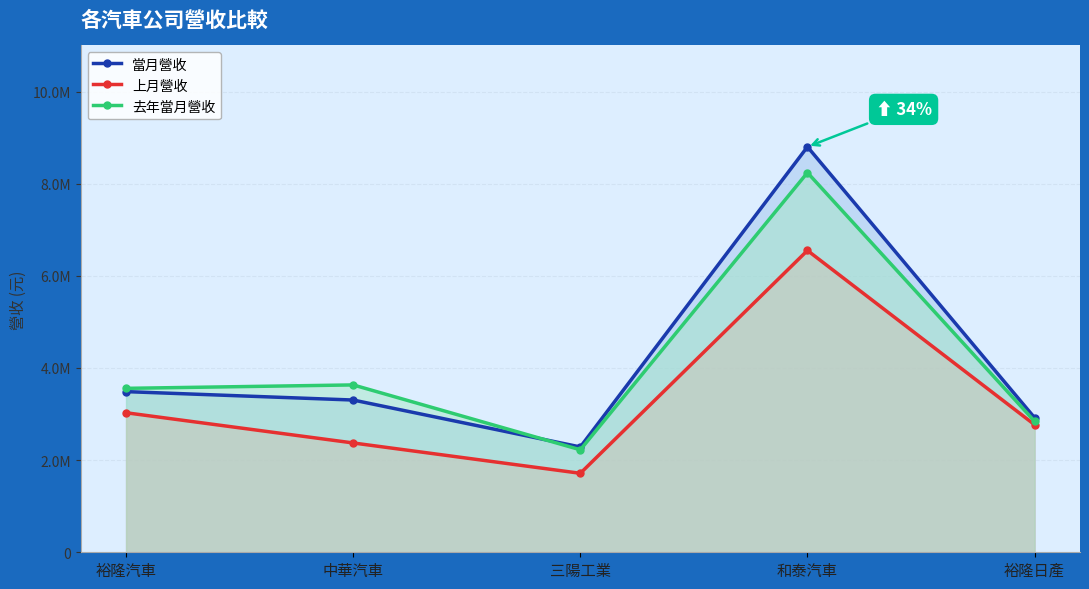

What is the lowest value of the 上月營收 series?

1714222